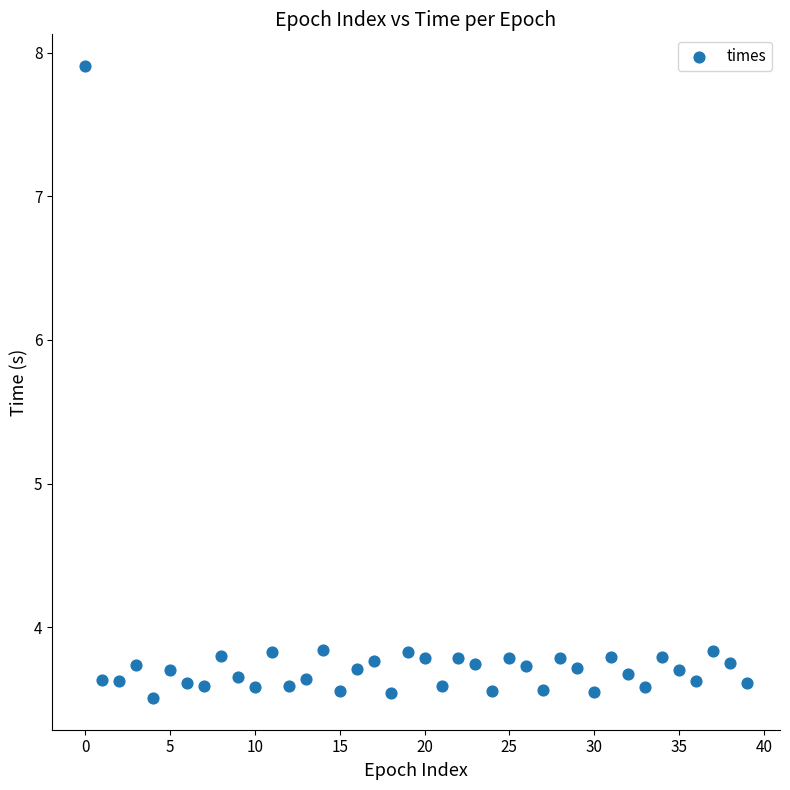

How many data points are displayed?

40